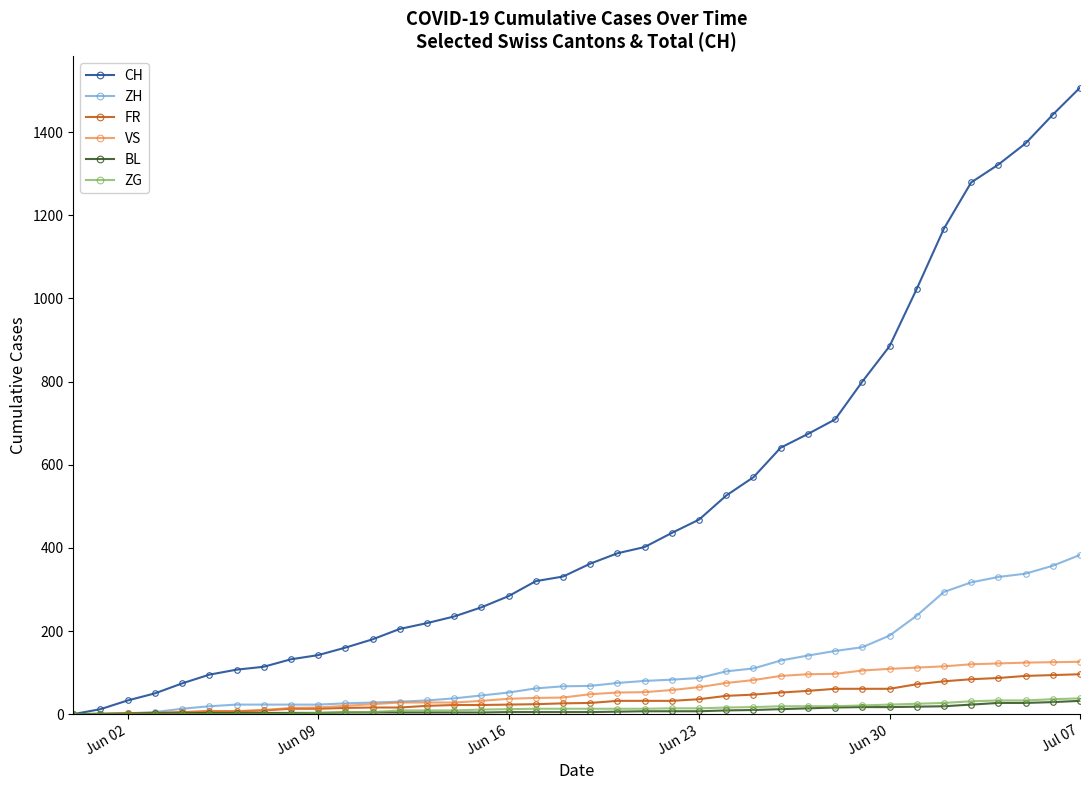

What is the sum of all BL values?

362